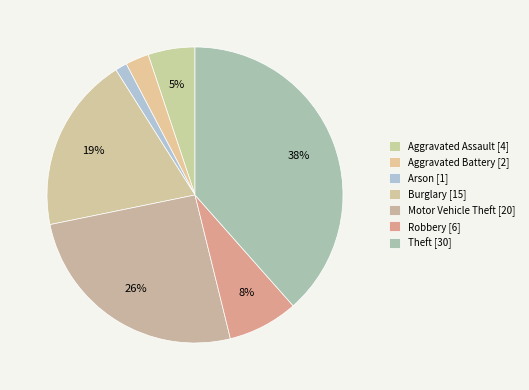

Count the number of slices in the pie.

7